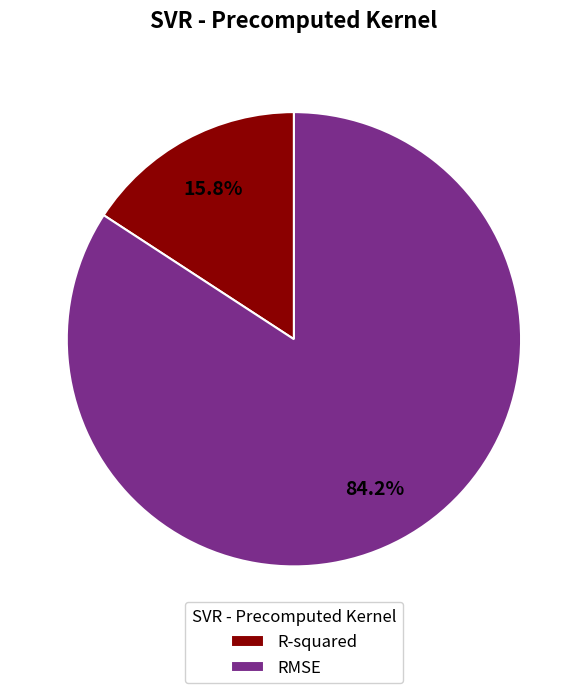

Is the sum of RMSE and R-squared greater than half?

Yes